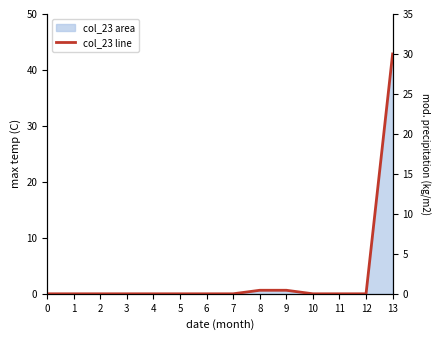

Is it true that the value at 0 is 14.3?

False